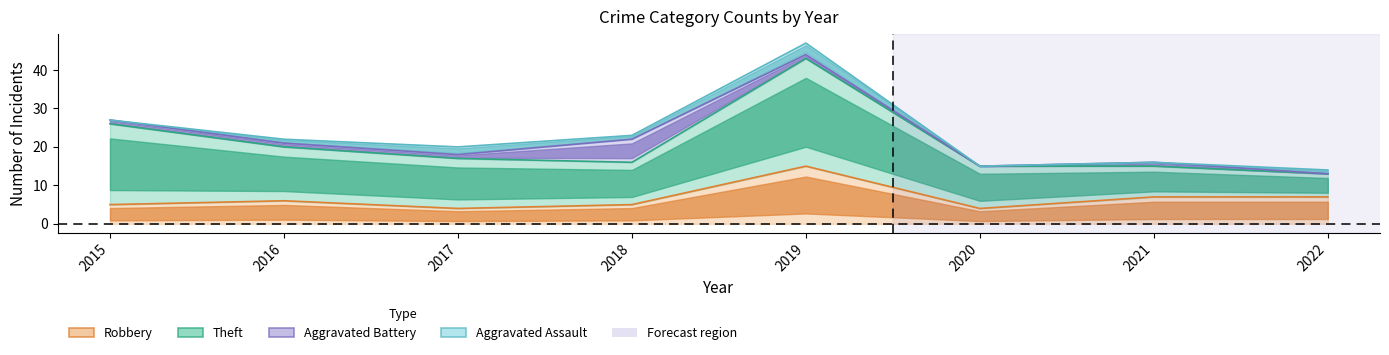

What is the value of the Aggravated Assault point at the 5th from the left?

3